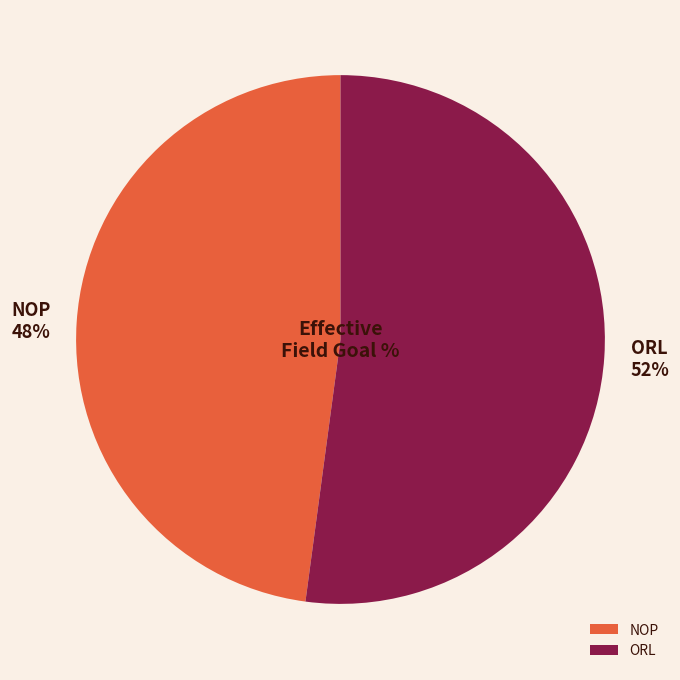

Is it true that NOP is 48% of the pie?

True